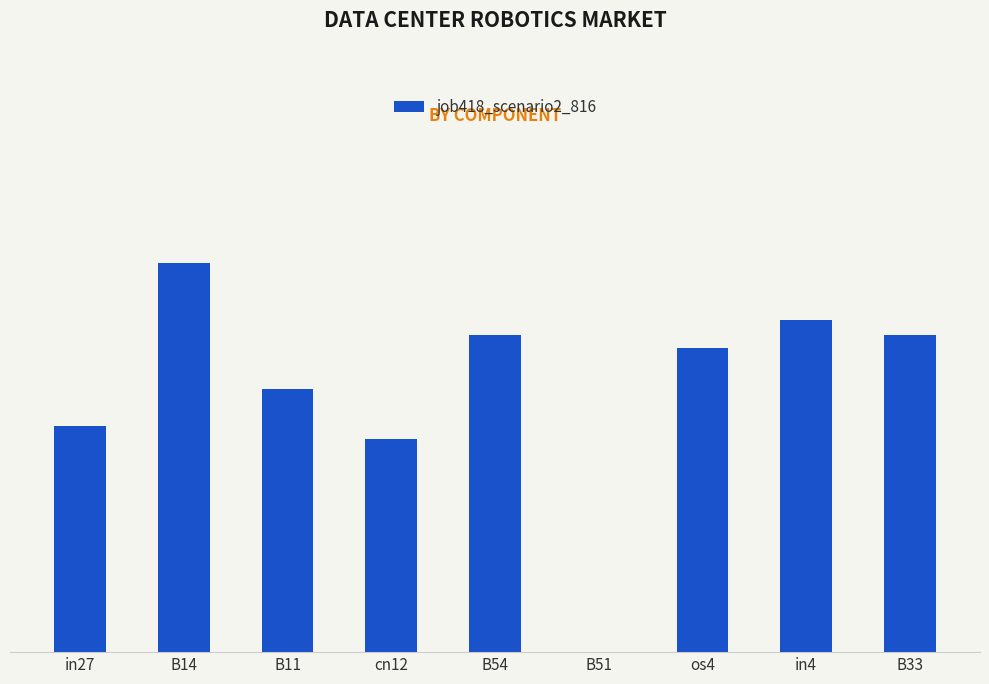

Reading left to right, extract all data points from this chart.

in27=0.3	B14=0.6	B11=0.4	cn12=0.3	B54=0.4	B51=0.0	os4=0.4	in4=0.5	B33=0.4